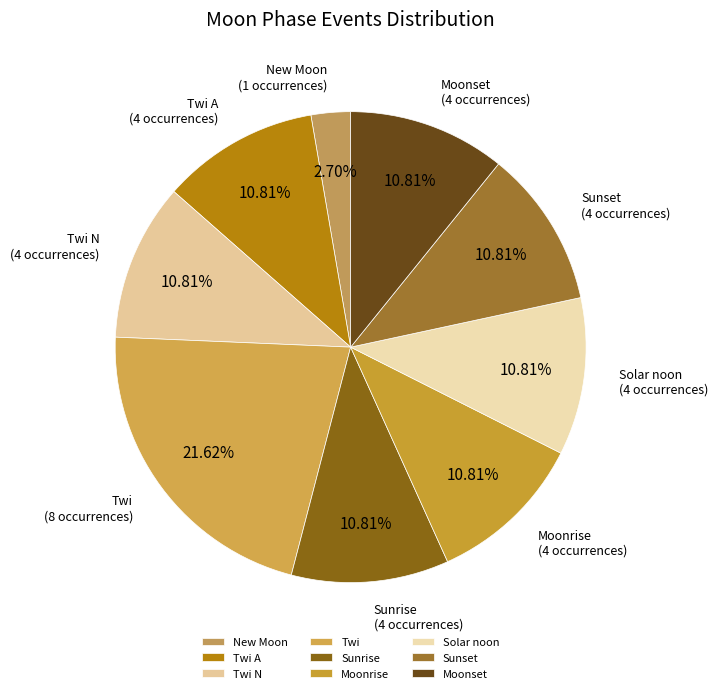

What percentage is the Moonset slice, to the nearest percent?

11%